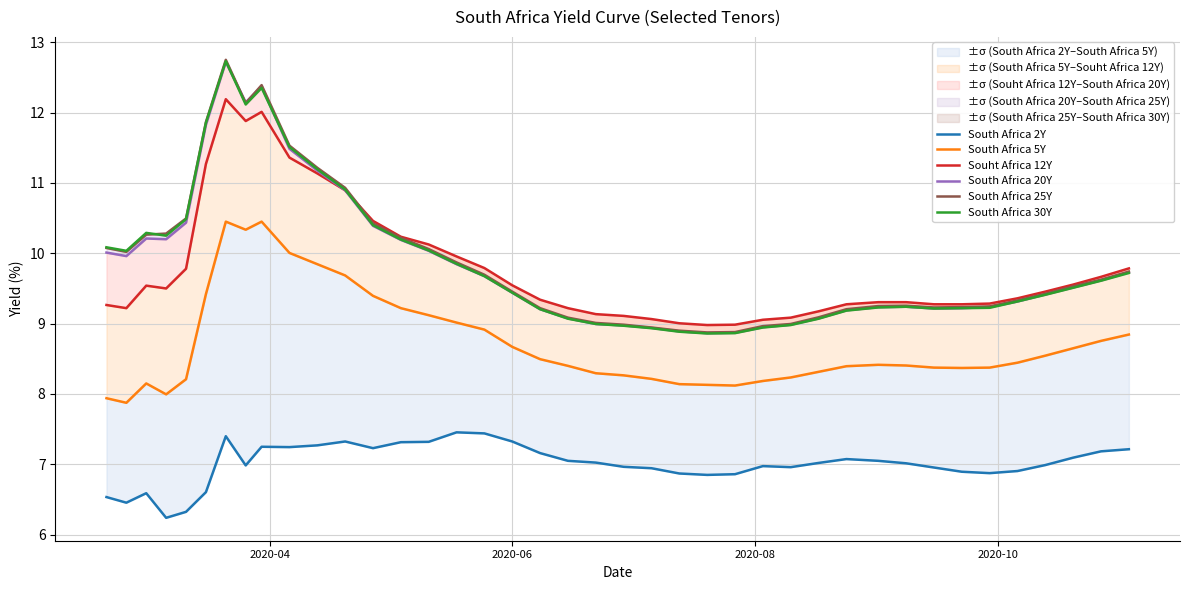

What is the minimum value for South Africa 20Y?

8.9